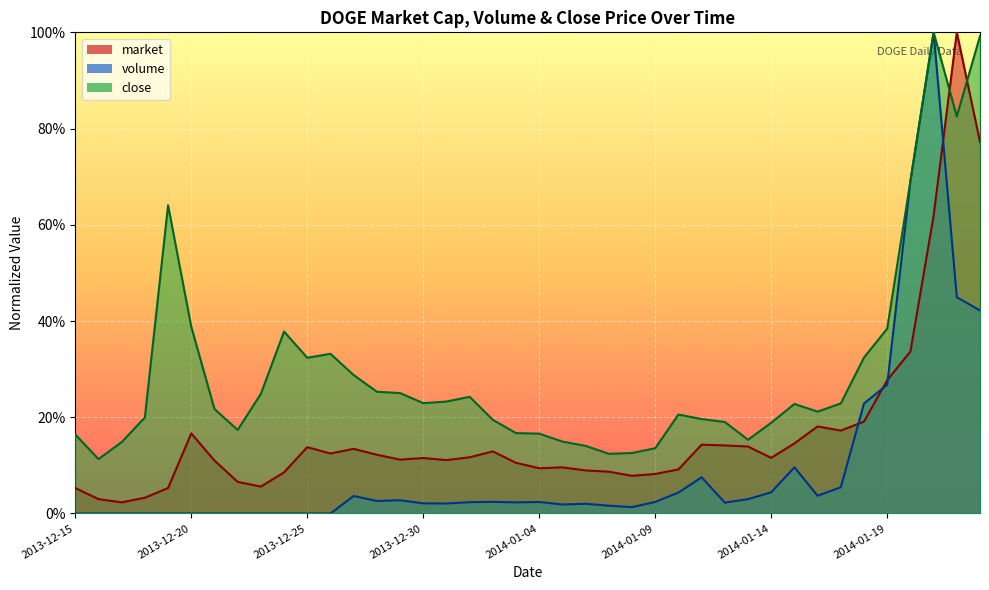

How many interior local valleys does the market series have?

9